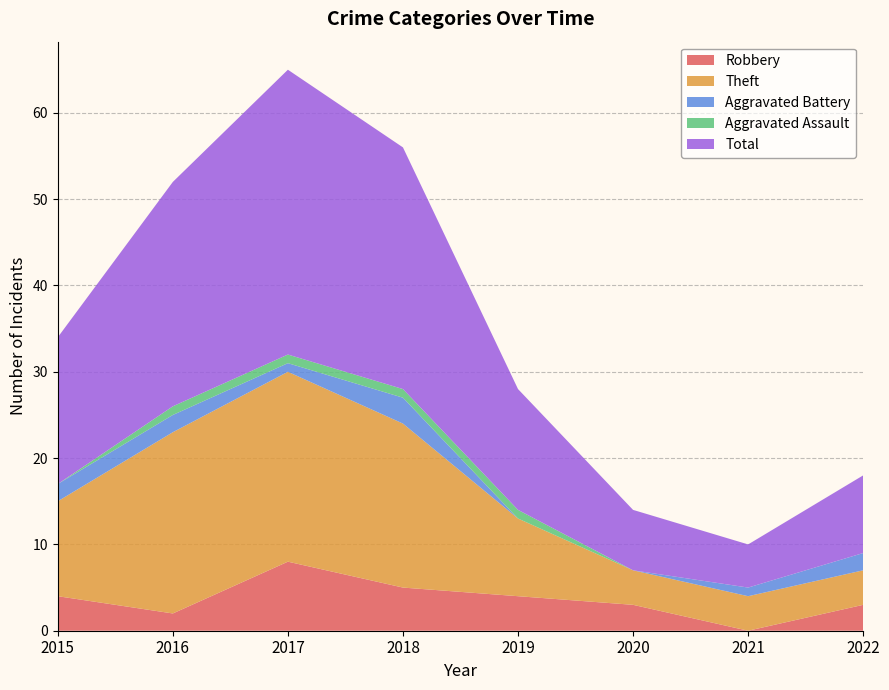

Reading left to right, transcribe all the data shown in this chart.

Robbery: 2015=4	2016=2	2017=8	2018=5	2019=4	2020=3	2021=0	2022=3
Theft: 2015=11	2016=21	2017=22	2018=19	2019=9	2020=4	2021=4	2022=4
Aggravated Battery: 2015=2	2016=2	2017=1	2018=3	2019=0	2020=0	2021=1	2022=2
Aggravated Assault: 2015=0	2016=1	2017=1	2018=1	2019=1	2020=0	2021=0	2022=0
Total: 2015=17	2016=26	2017=33	2018=28	2019=14	2020=7	2021=5	2022=9